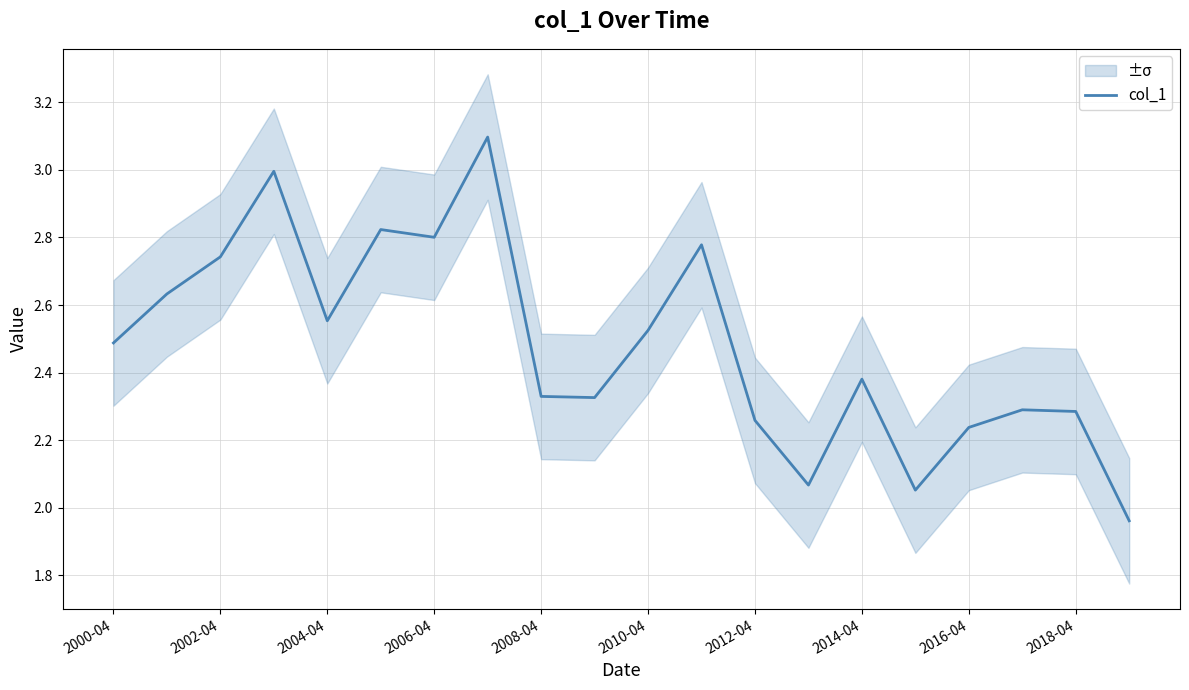

What is the maximum value for col_1?

3.1